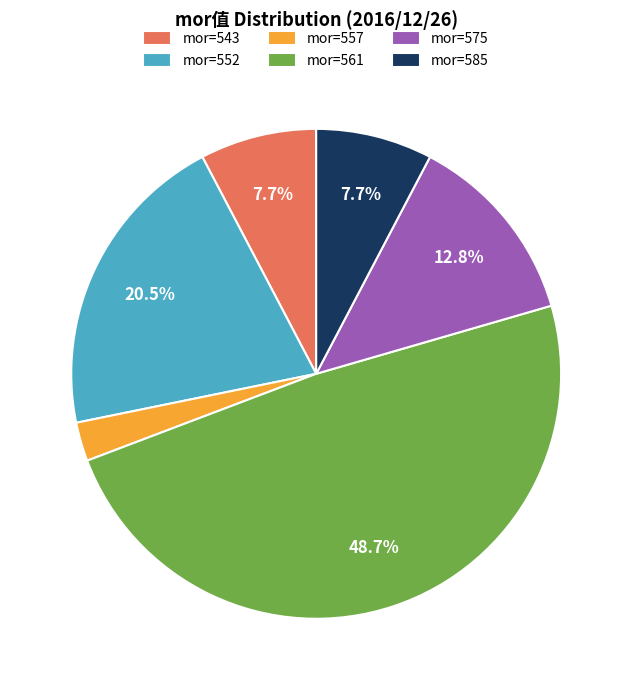

Does mor=543 account for over 50% of the chart?

No